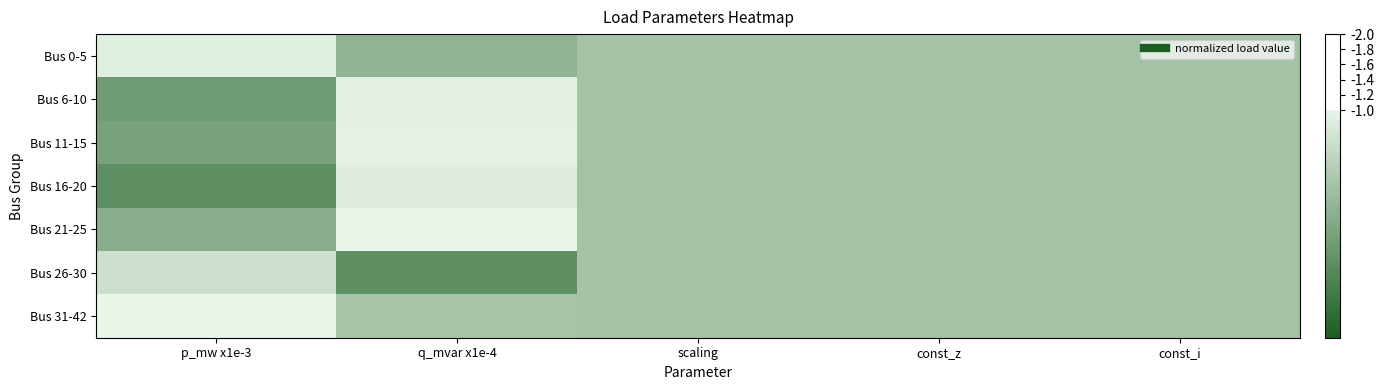

Which category has the highest value across all series?

p_mw x1e-3